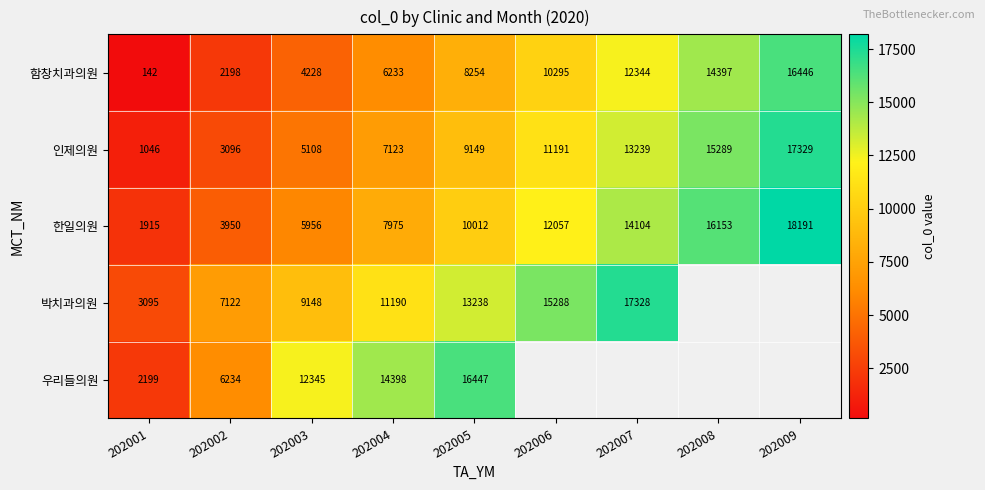

The value of 함창치과의원 at 202005 is 11566. True or false?

False